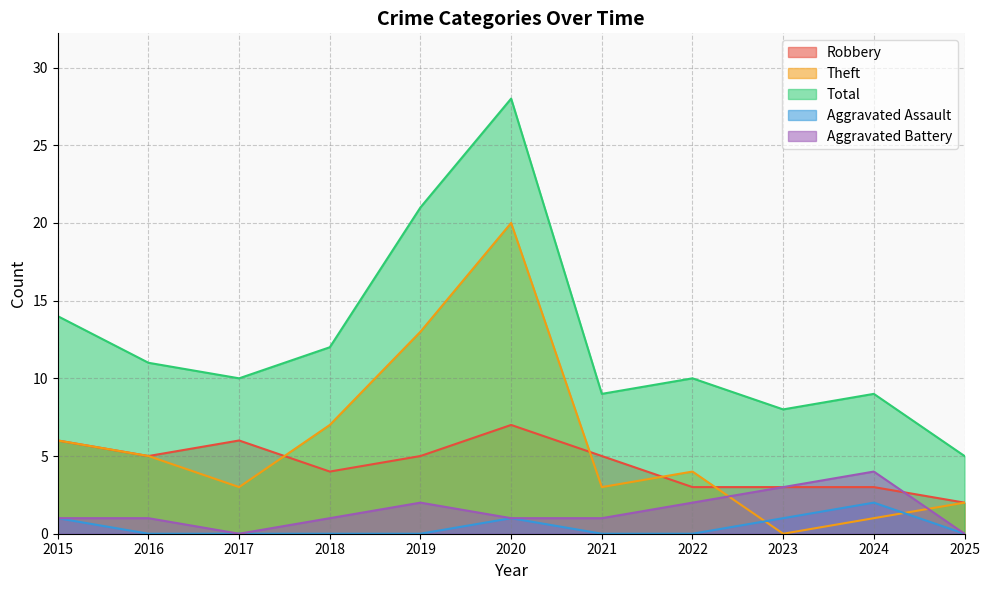

The value of Aggravated Battery at 2024 is 2. True or false?

False